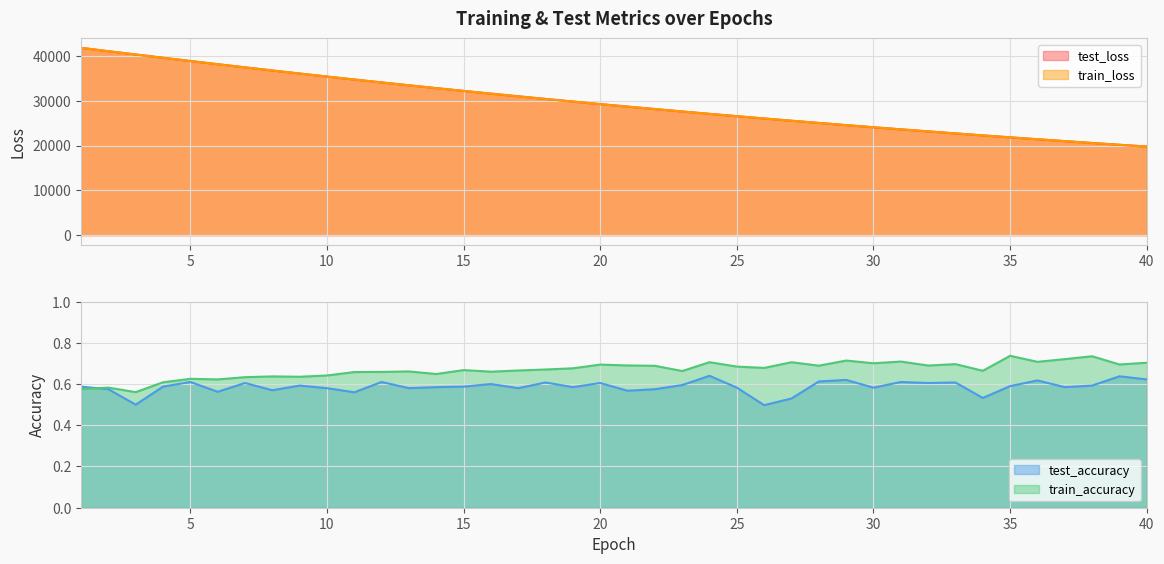

True or false: train_accuracy has a value of 0.2 at 18.

False